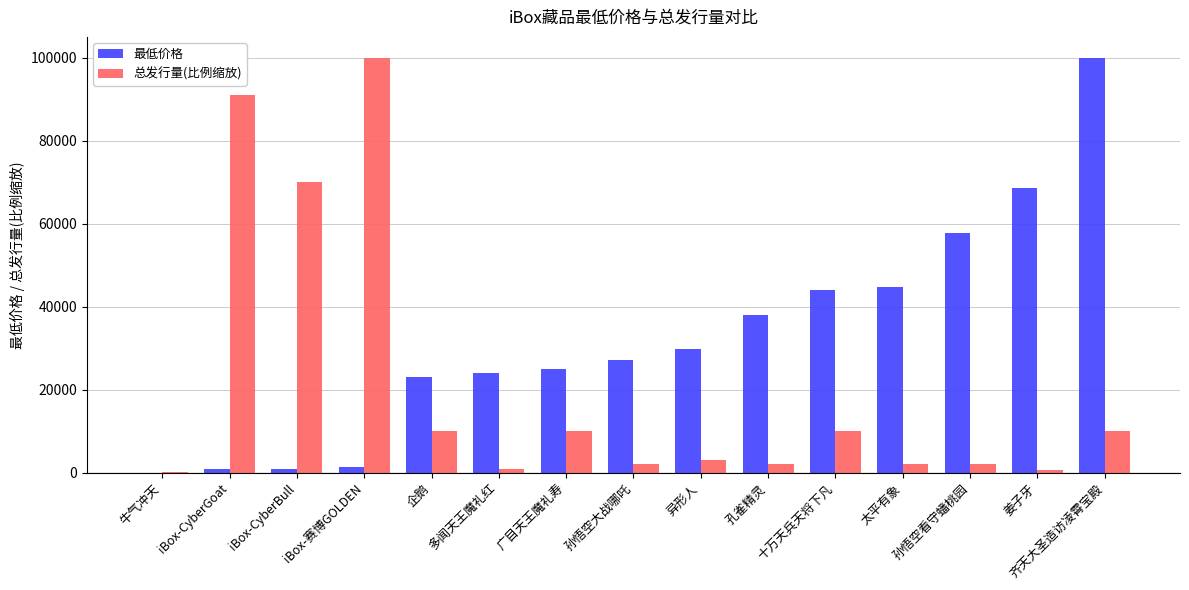

True or false: 总发行量(比例缩放) has a value of 70000 at iBox-CyberBull.

True